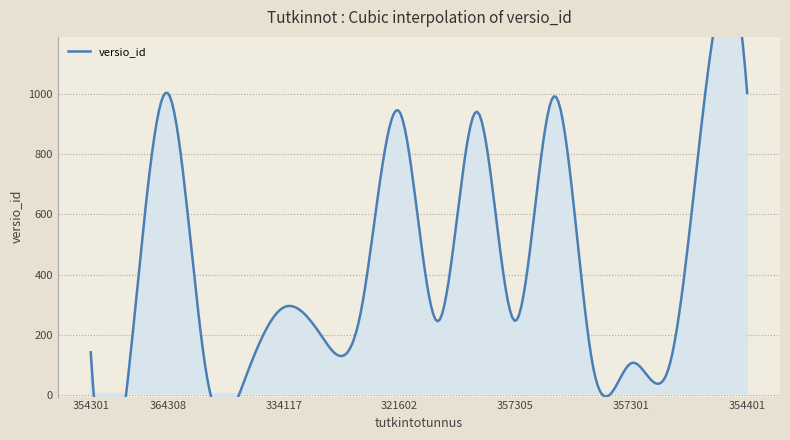

What is the change in value from 355201 to 337108?

+147